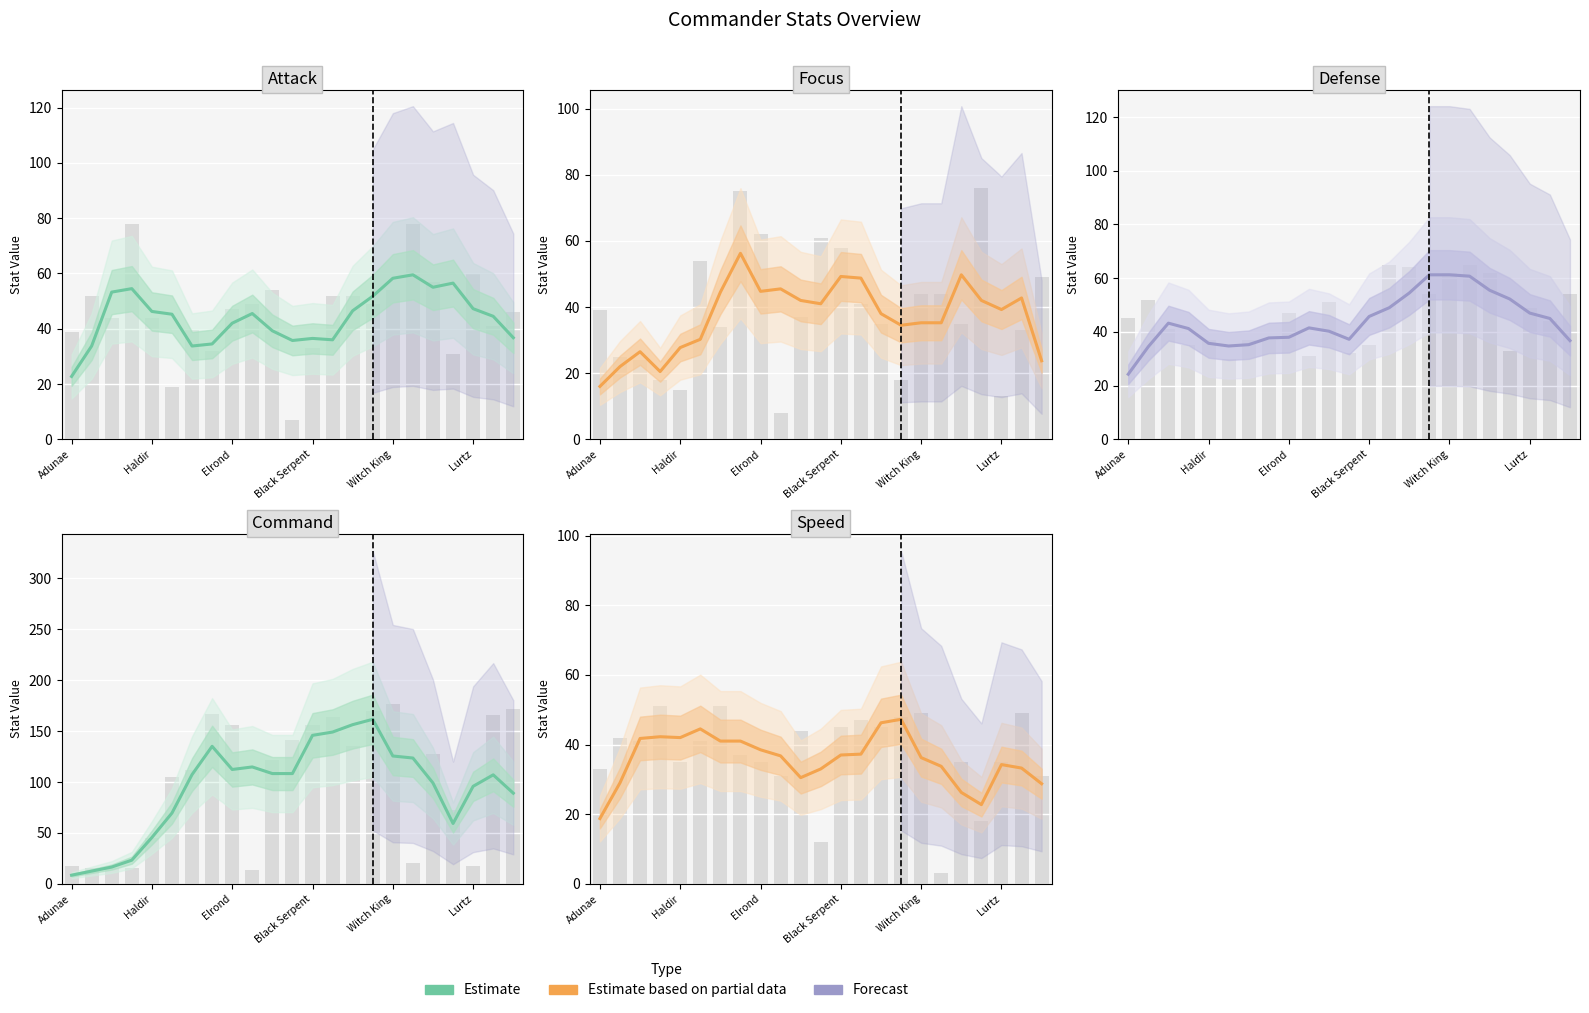

Which series has the largest total across all categories?

Command